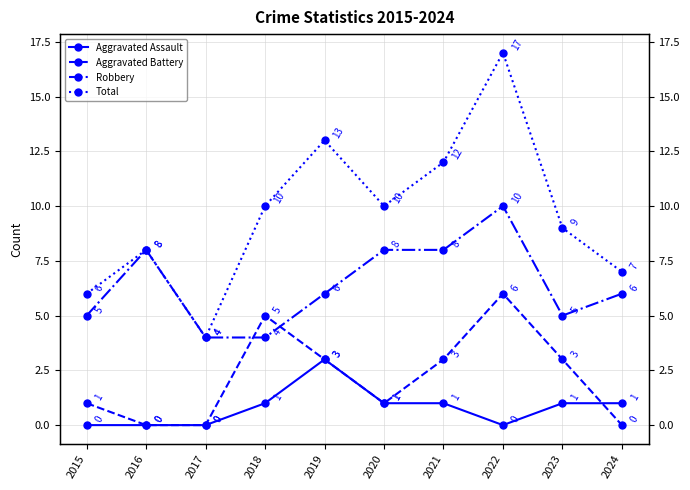

Is it true that Aggravated Assault equals 1 at 2018?

False